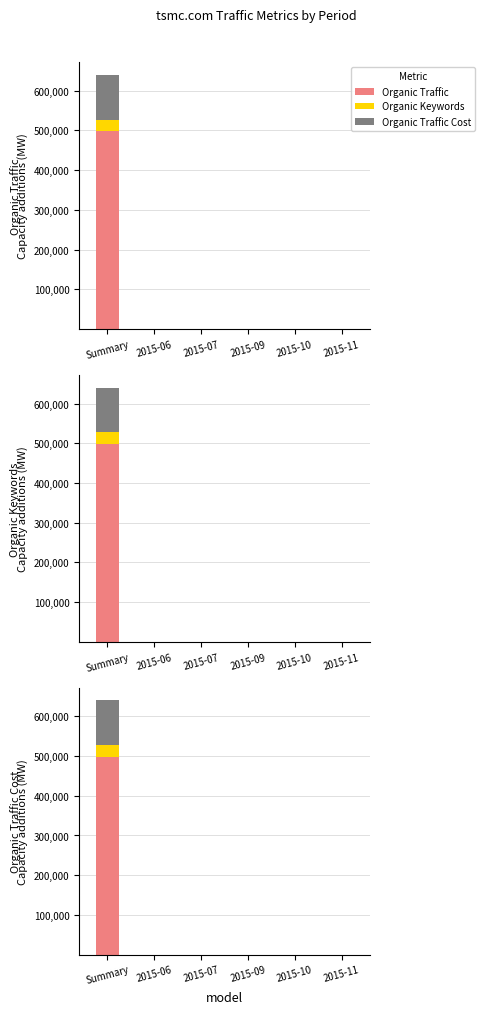

What is the label of the 1st bar from the left?

Summary